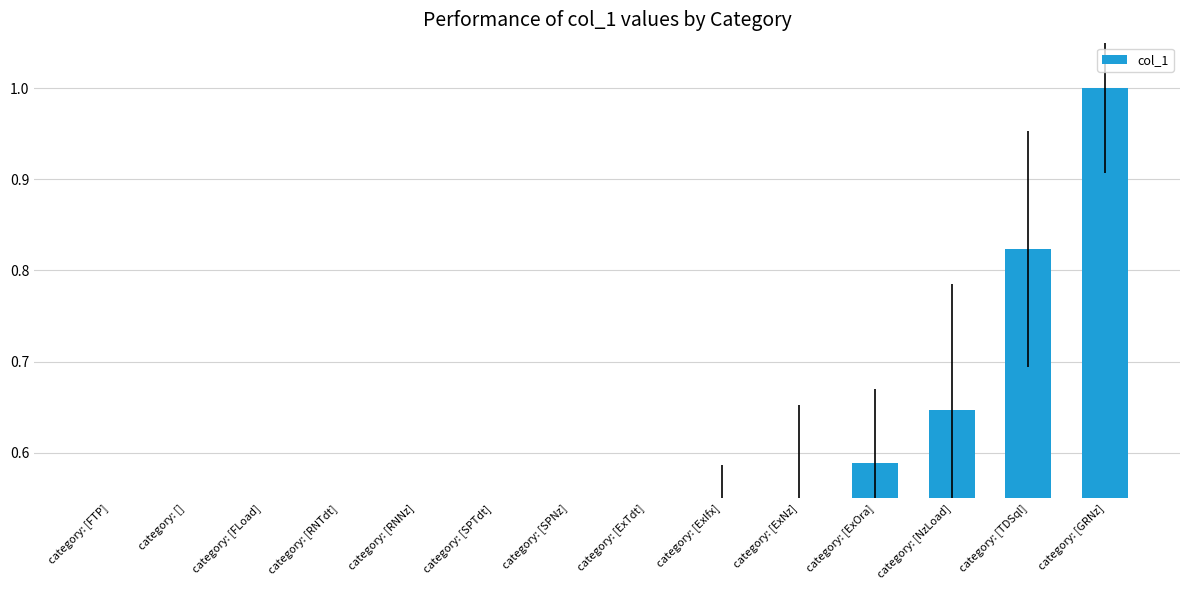

Reading left to right, list all the values displayed in this chart.

0.1	0.0	0.1	0.2	0.2	0.3	0.4	0.4	0.5	0.5	0.6	0.6	0.8	1.0